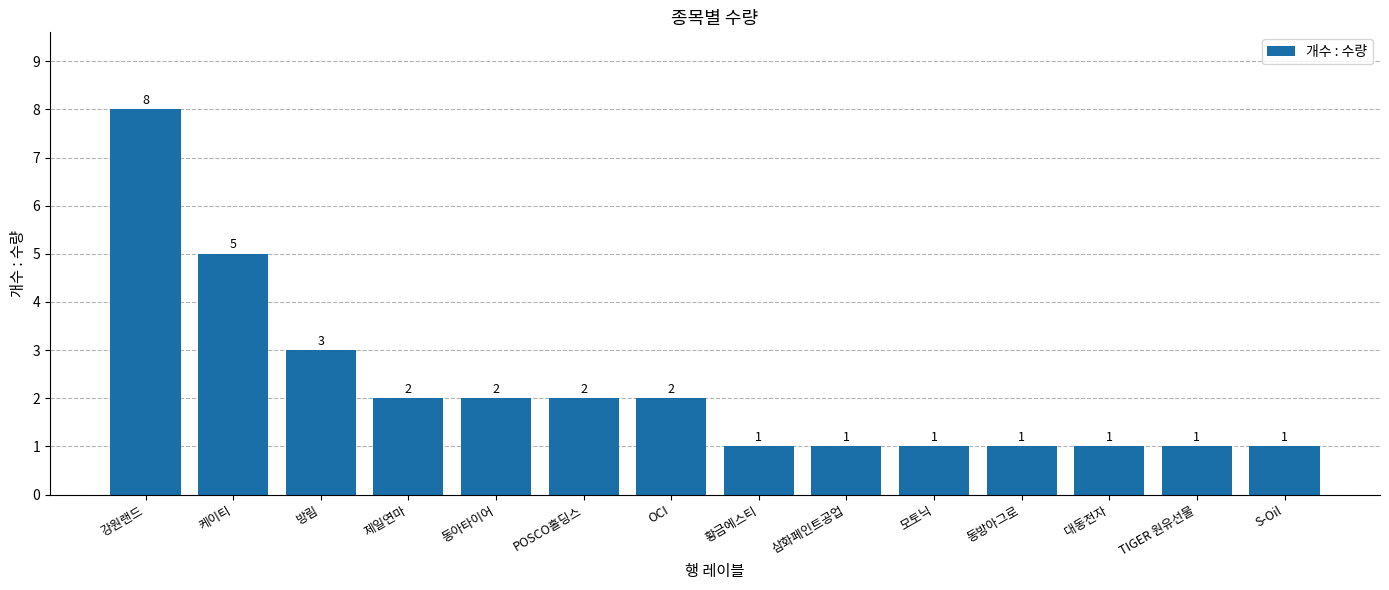

Reading left to right, transcribe all the data shown in this chart.

8	5	3	2	2	2	2	1	1	1	1	1	1	1